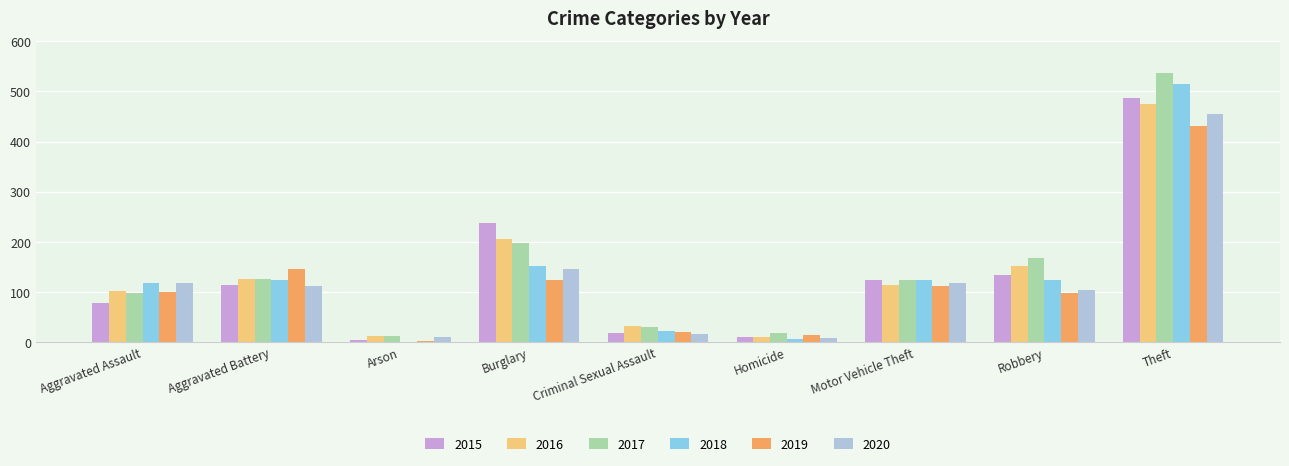

At which label does 2016 first exceed 114?

Aggravated Battery